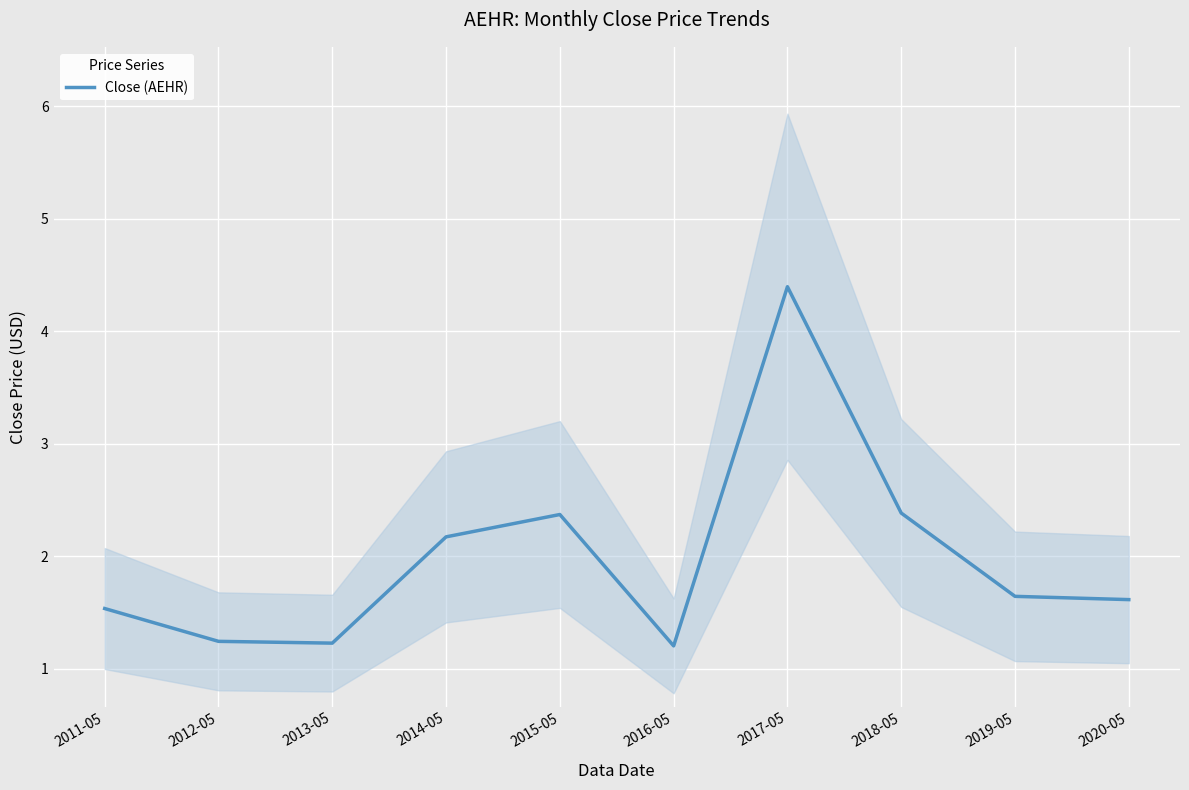

Read the value at 2016-05.

1.2